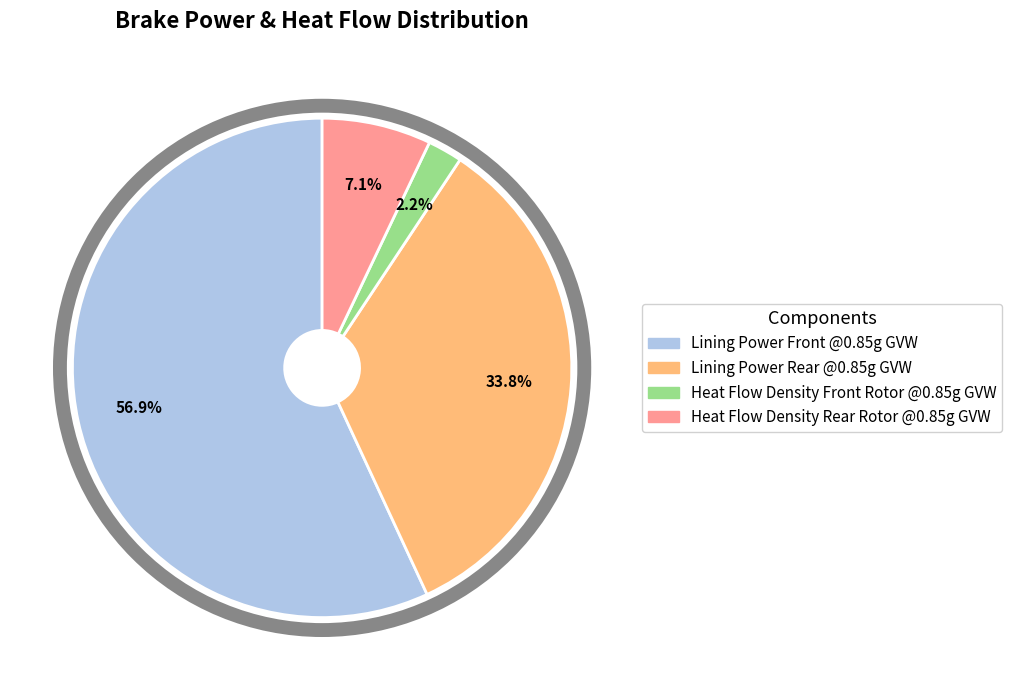

To the nearest percent, what is the average slice percentage?

25%